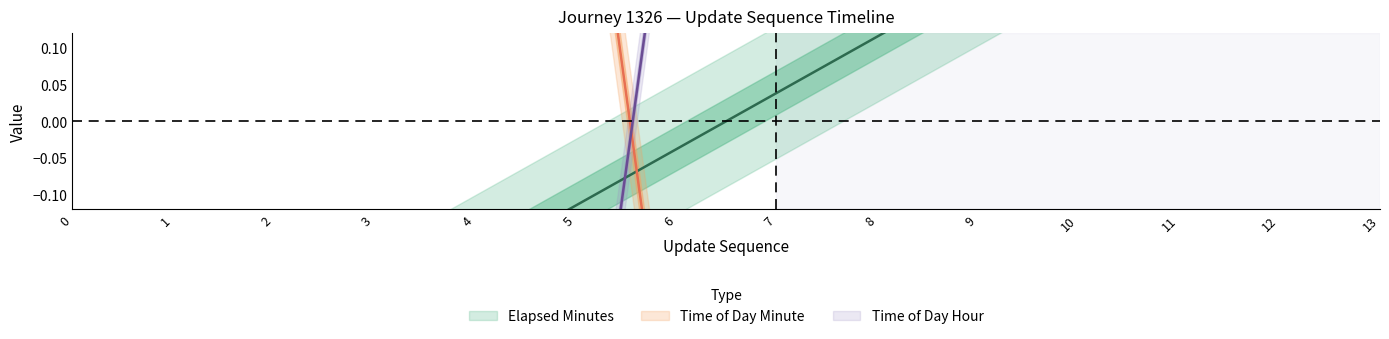

What is the lowest value of the update_sequence series?

-0.5